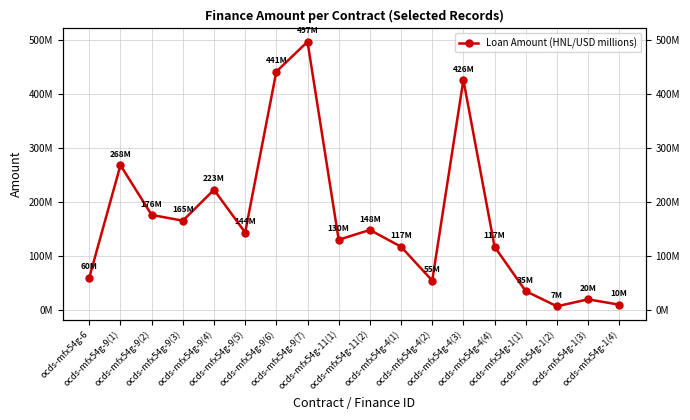

The chart shows a value of 130119908.0 at ocds-mfx54g-11(1). True or false?

True